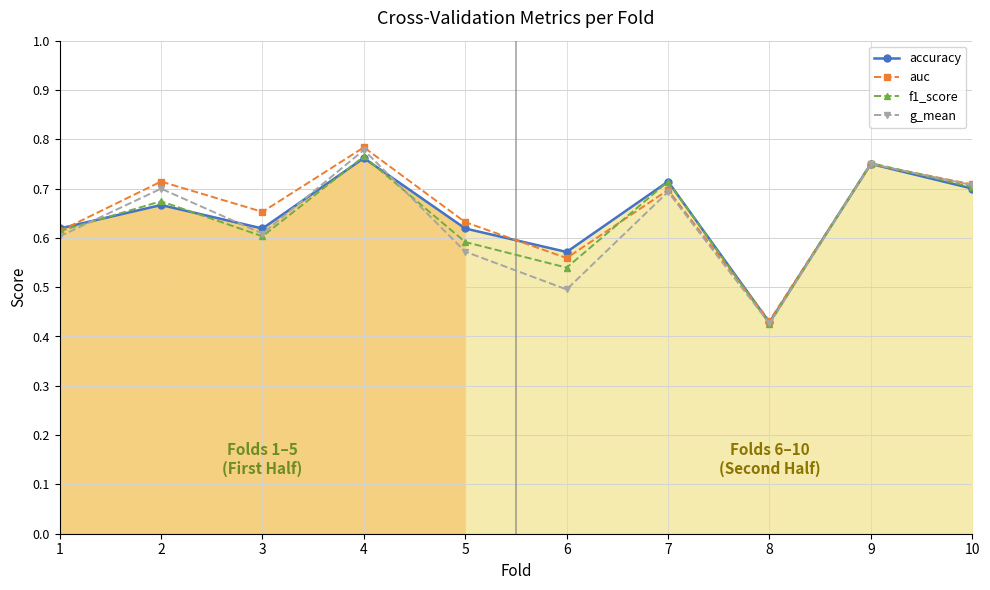

Which series has the widest spread of values?

g_mean